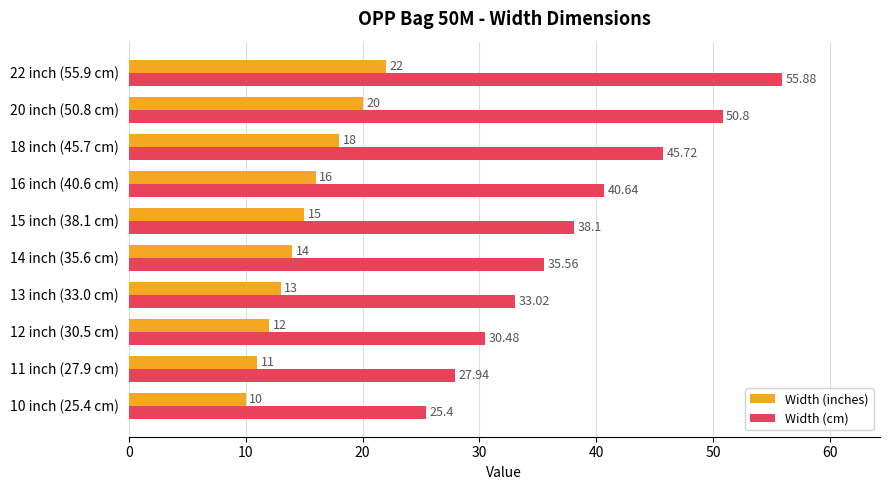

What is the average value of the Width (cm) series?

38.4